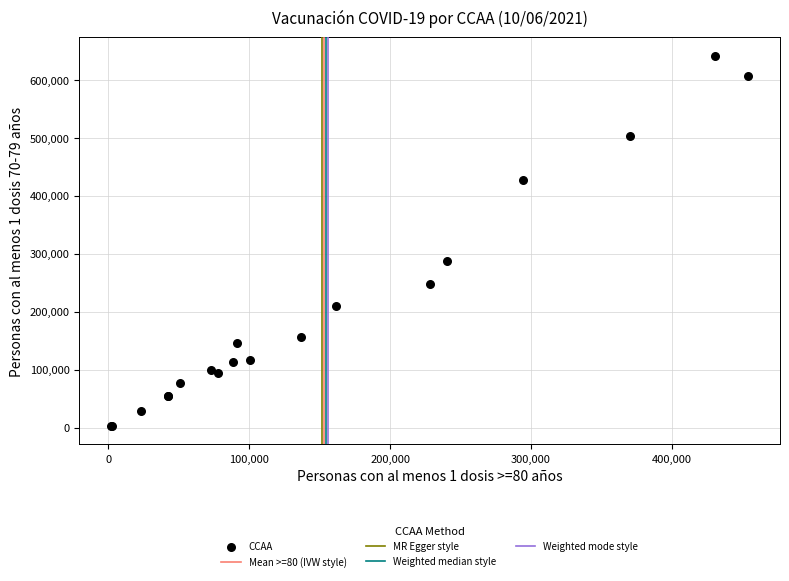

What Y value in the scatter plot is closest to 322308?

286926